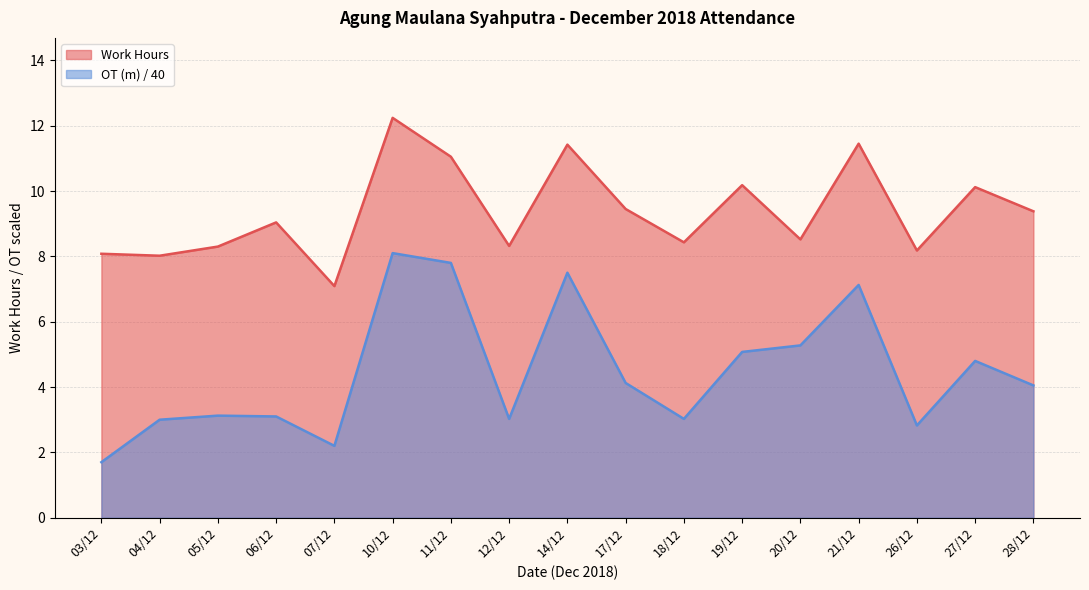

List the labels in order of Work Hours value, smallest first.

07/12, 04/12, 03/12, 26/12, 05/12, 12/12, 18/12, 20/12, 06/12, 28/12, 17/12, 27/12, 19/12, 11/12, 14/12, 21/12, 10/12